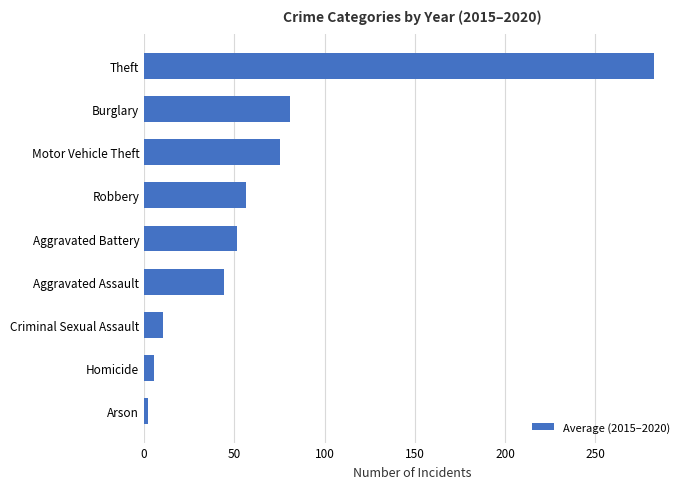

What is the ratio of the value at Robbery to the value at Aggravated Battery?

1.1